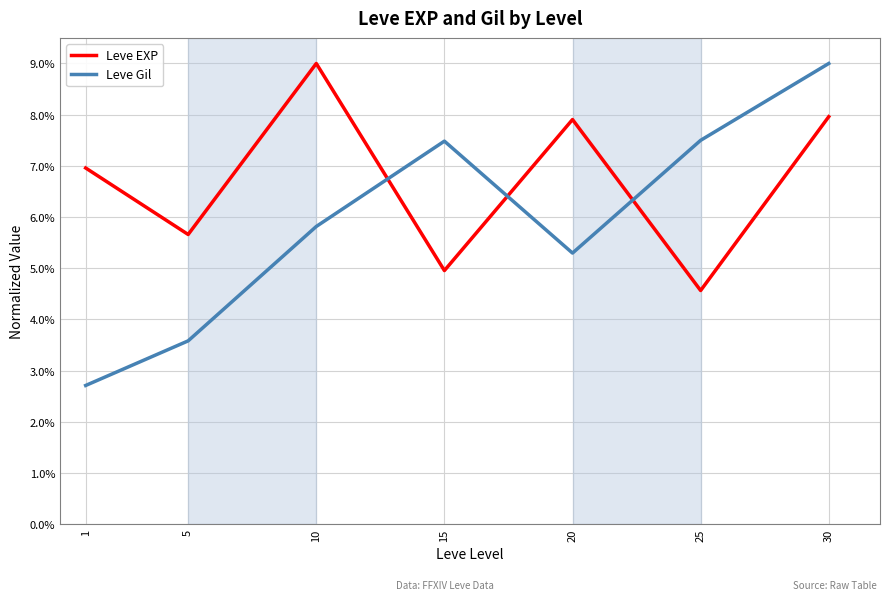

Which series has the largest total across all categories?

Leve EXP